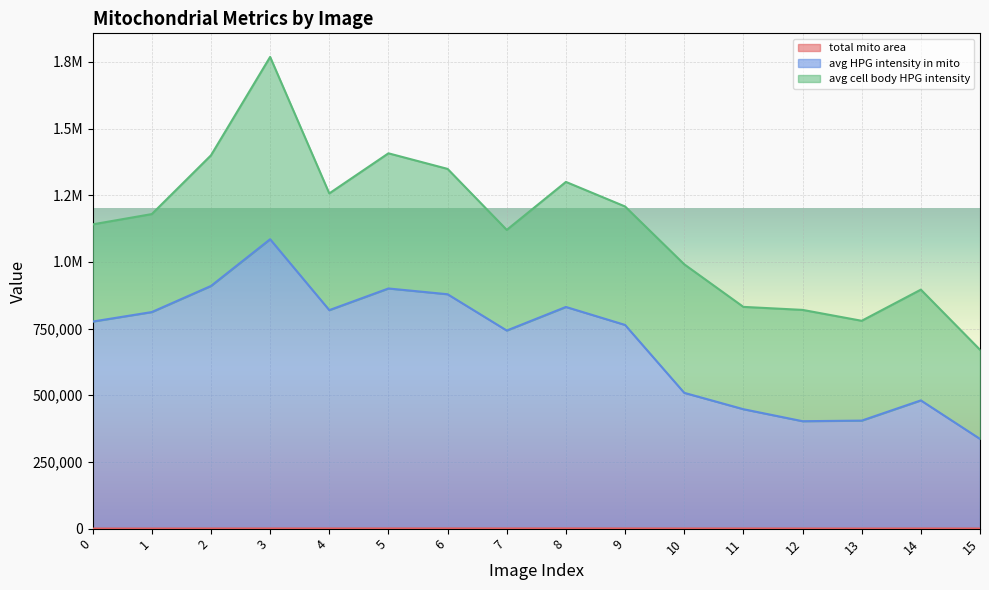

What is the lowest value of the total mito area series?

291.7